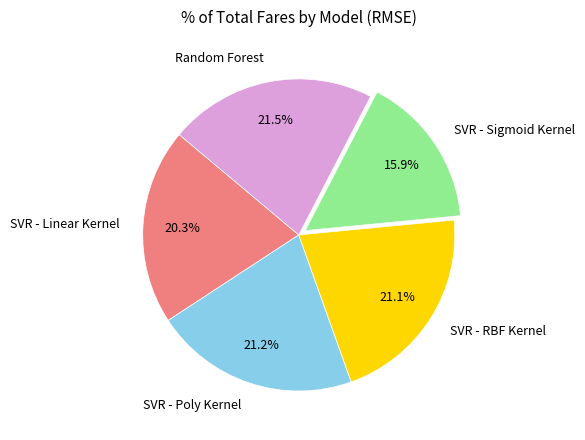

What is the total percentage of SVR - RBF Kernel and Random Forest?

42.6%